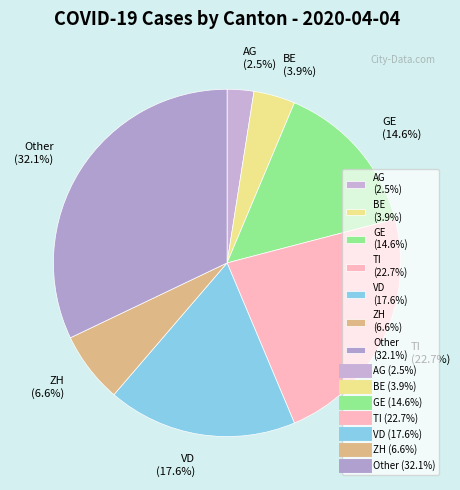

What is the ratio of the value at VD (17.6%) to the value at Other (32.1%)?

0.5